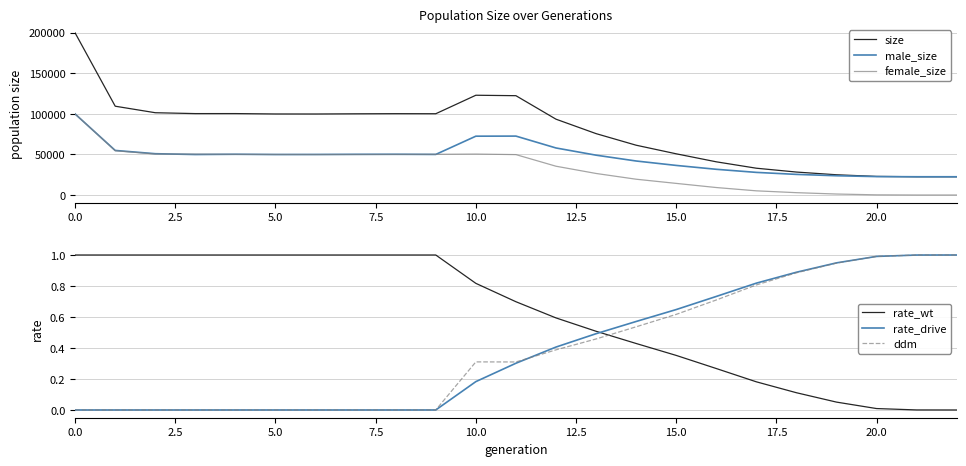

What is the maximum value for female_size?

99882